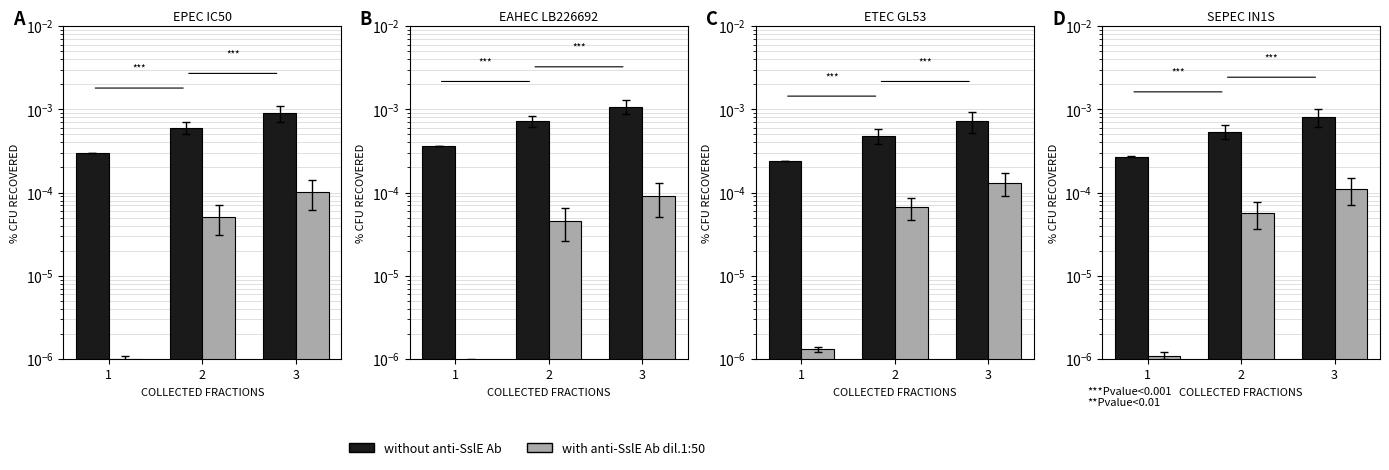

Reading right to left, extract all data points from this chart.

without anti-SslE Ab: 0.0	0.0	0.0
with anti-SslE Ab dil.1:50: 0.0	0.0	0.0